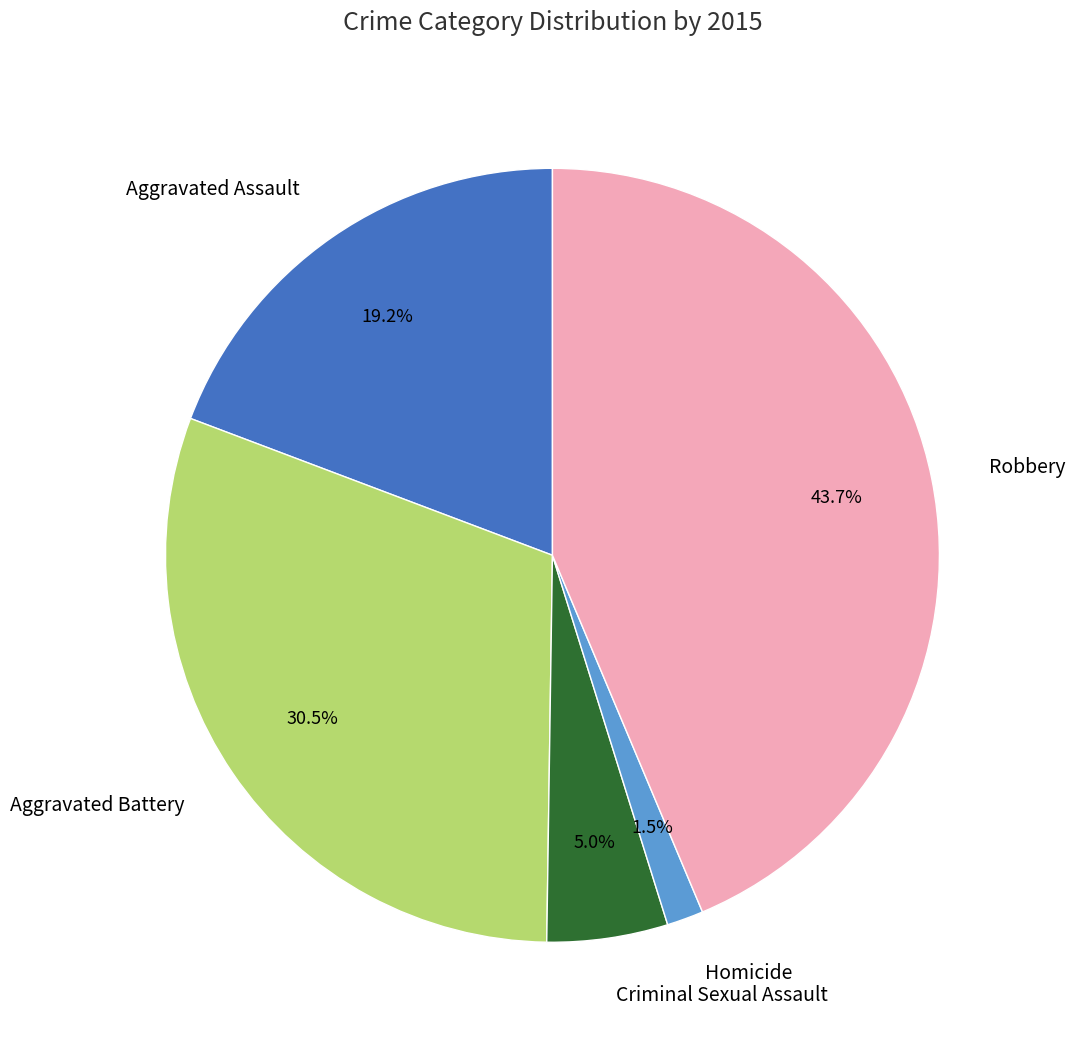

How much of the chart is everything except Criminal Sexual Assault?

95.0%